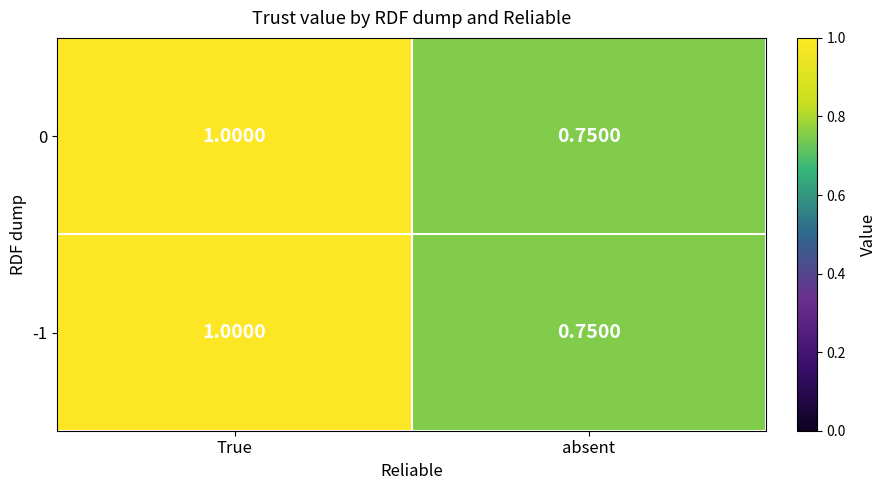

Which category has the highest value in the 0 series?

True